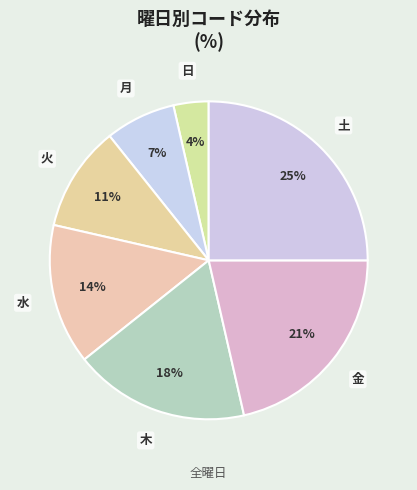

To the nearest percent, what percentage of the pie is 火?

11%